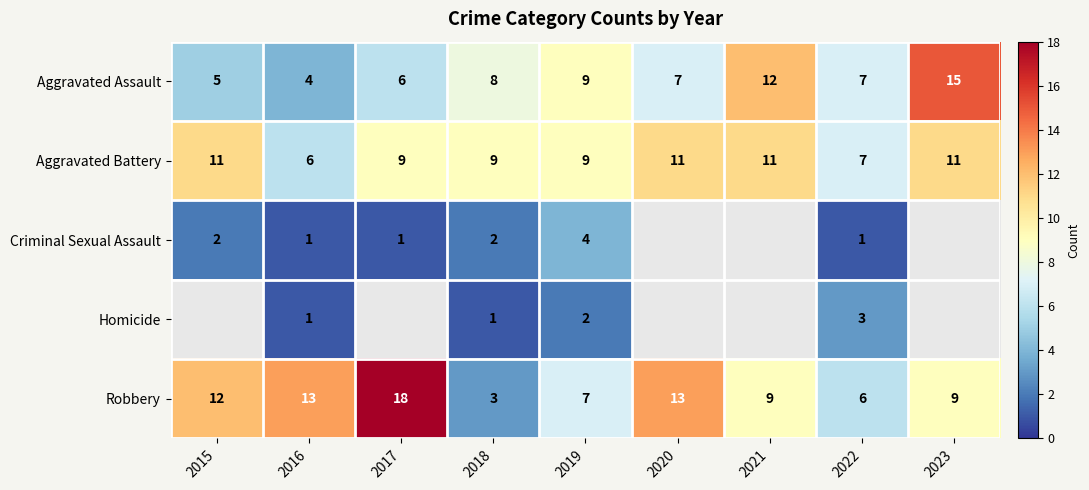

What is the minimum value for Aggravated Assault?

4